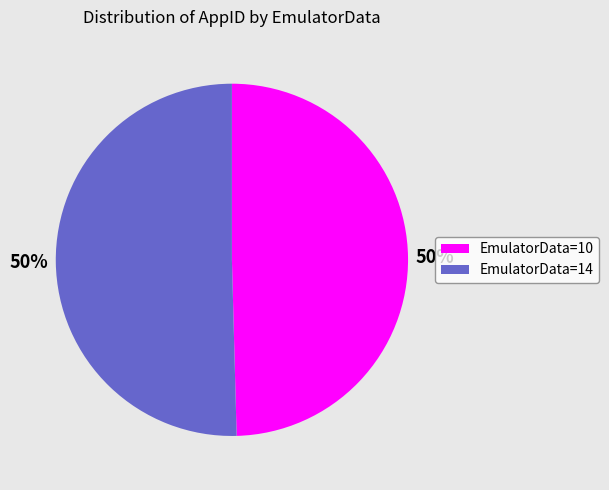

How many segments does this pie chart have?

2